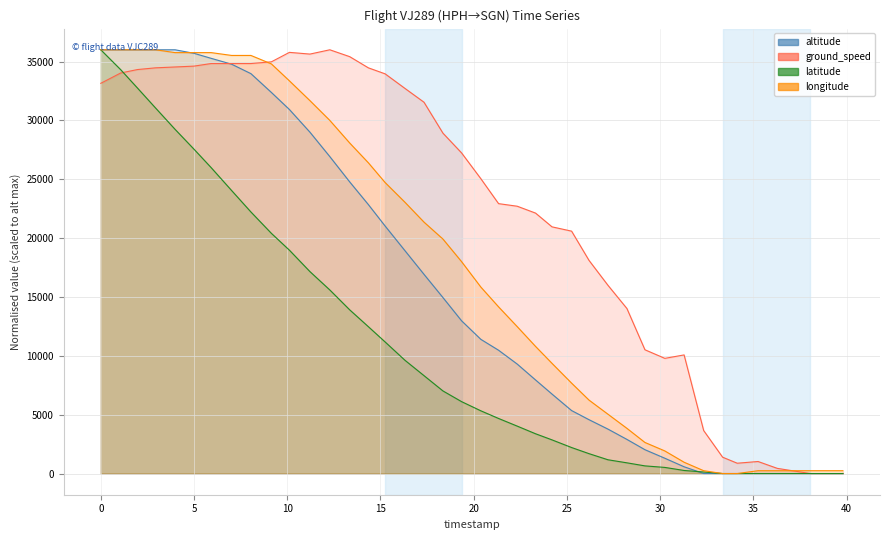

What is the average value of the ground_speed series?

22412.4